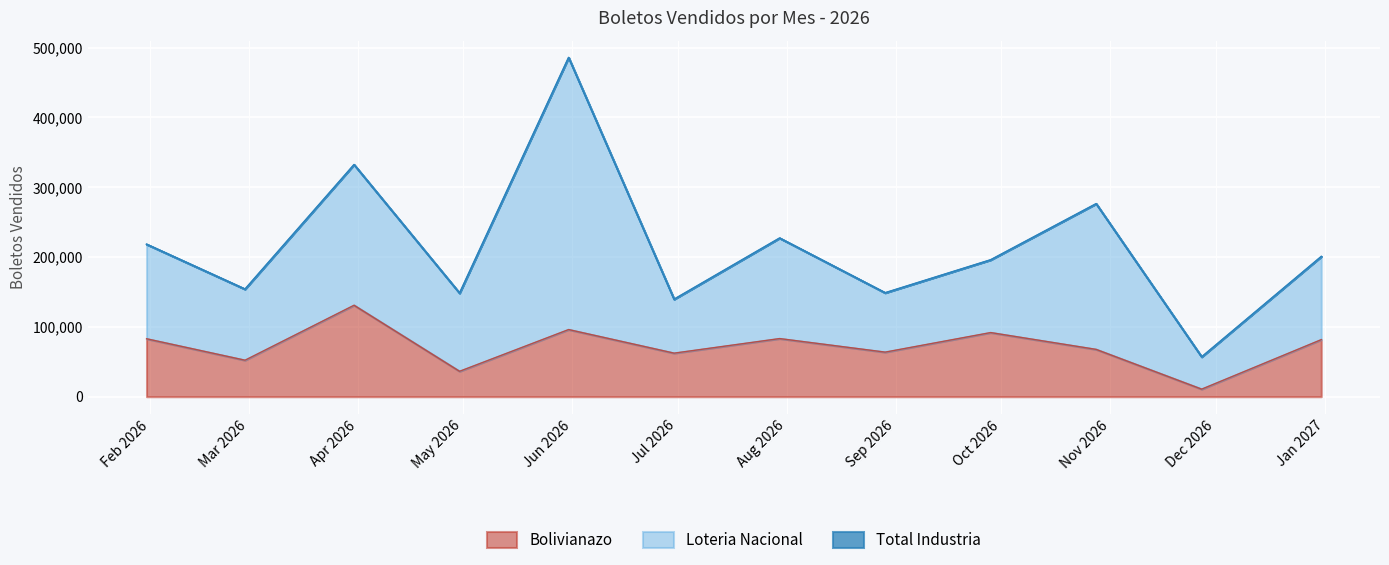

What is the highest value of the Bolivianazo series?

131041